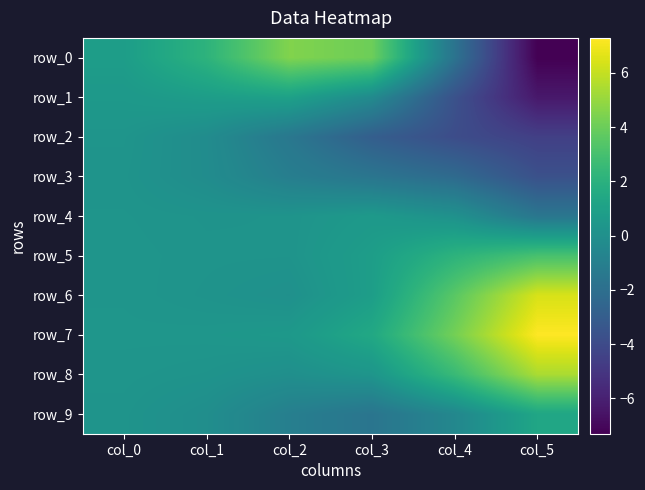

Which has a higher value, col_0 or col_1?

col_1